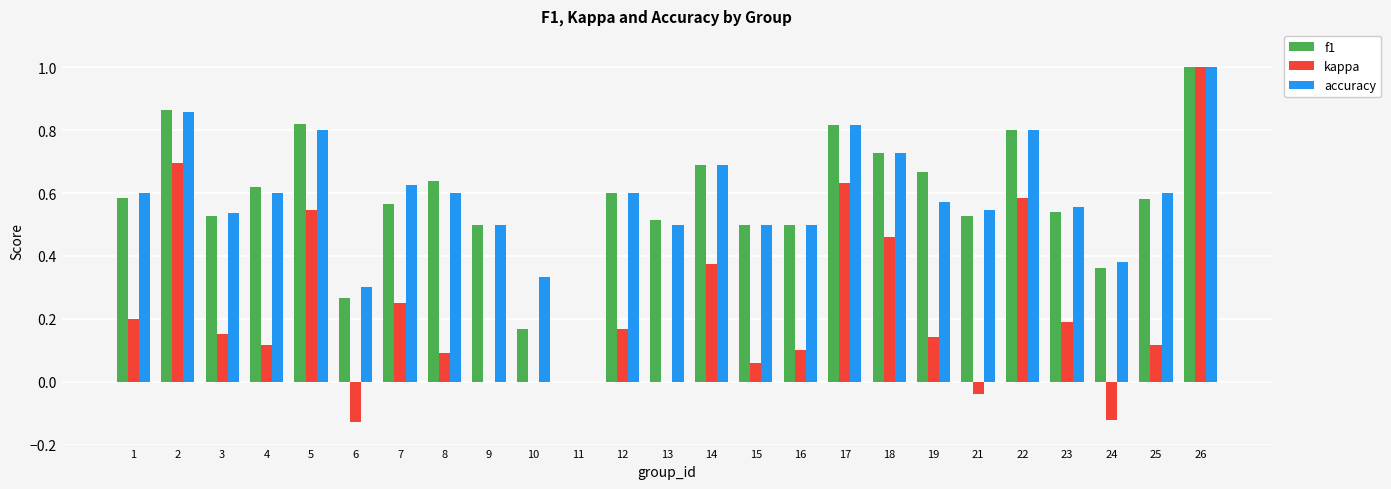

At which label does kappa reach its peak?

26